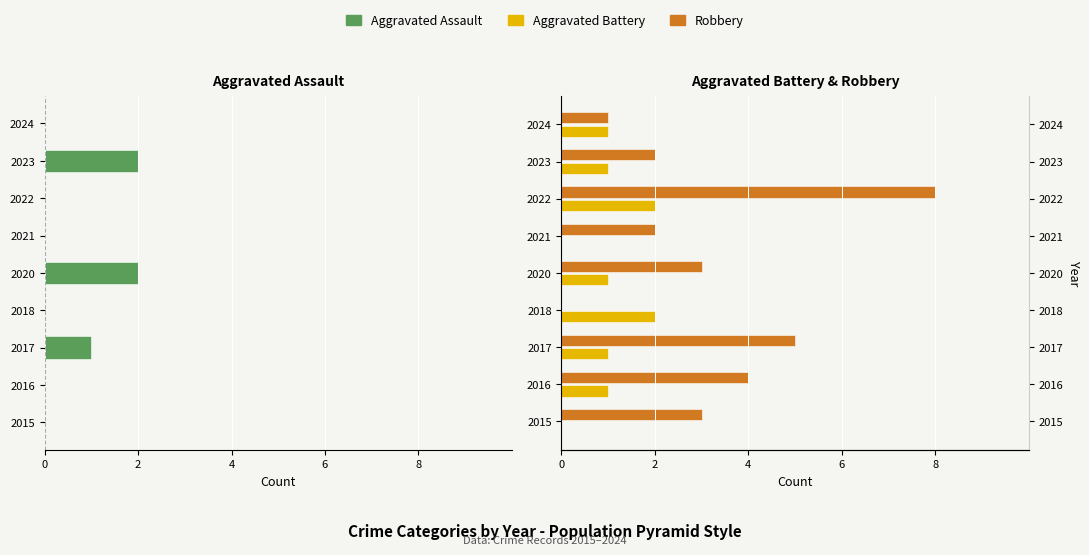

Which has a higher value, 2018 or 2016?

2018